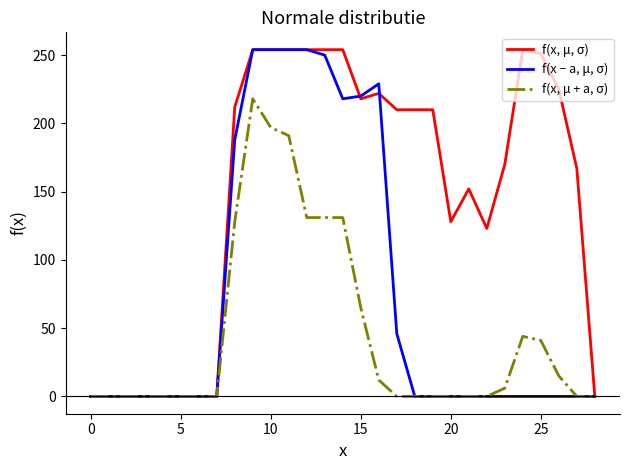

What is the maximum value shown in the chart?

254